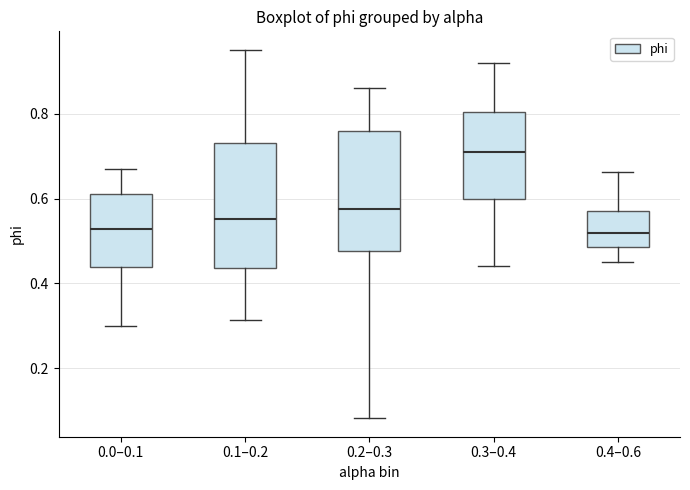

Reading left to right, transcribe this box plot: for each box, give where its median line is, the range the box spans, and where its two whiskers end, as read against the y-axis. The values are not printed on the chart, so give them approximately, as read against the axis.

0.0–0.1: median 0.52, box 0.44 to 0.62, whiskers 0.30 to 0.68
0.1–0.2: median 0.56, box 0.44 to 0.74, whiskers 0.32 to 0.96
0.2–0.3: median 0.58, box 0.48 to 0.76, whiskers 0.08 to 0.86
0.3–0.4: median 0.70, box 0.60 to 0.80, whiskers 0.44 to 0.92
0.4–0.6: median 0.52, box 0.48 to 0.58, whiskers 0.46 to 0.66